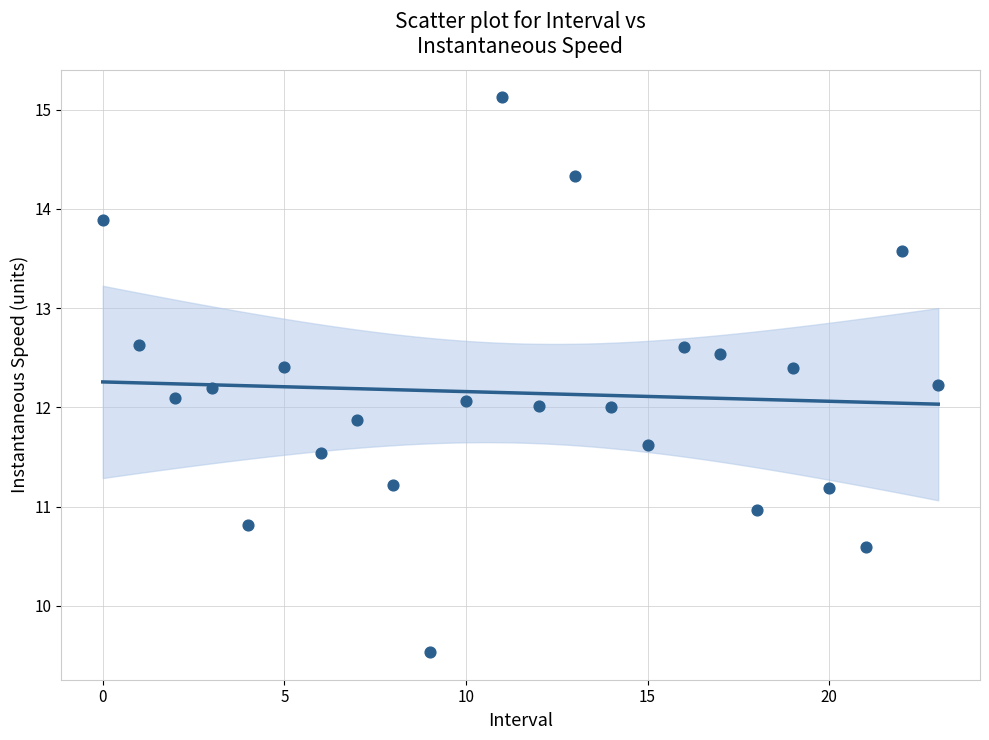

What is the range of Y values (max minus min)?

5.6